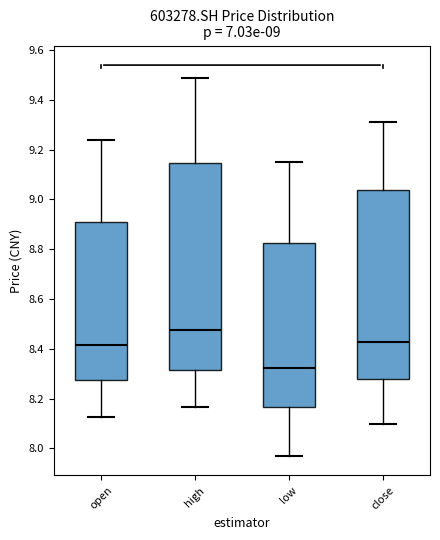

Which box is the tallest, from its lower edge to its upper edge?

high